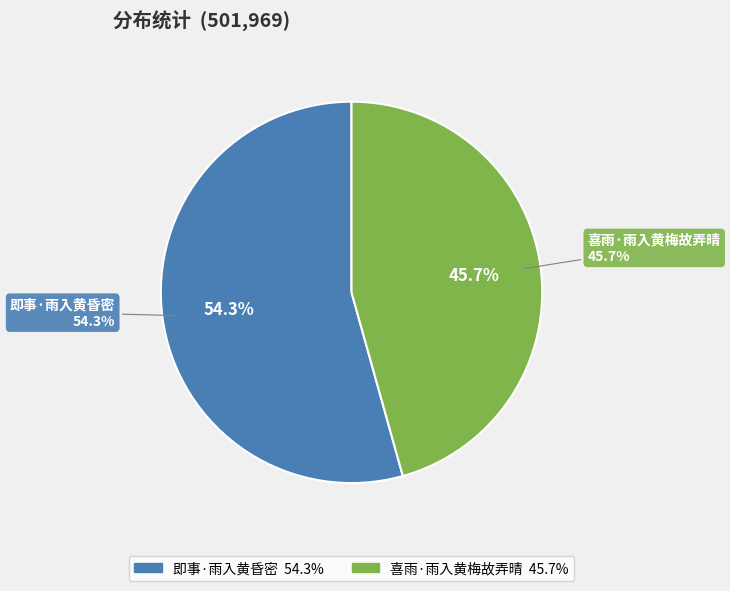

What is the ratio of the value at 喜雨·雨入黄梅故弄晴 to the value at 即事·雨入黄昏密?

0.8